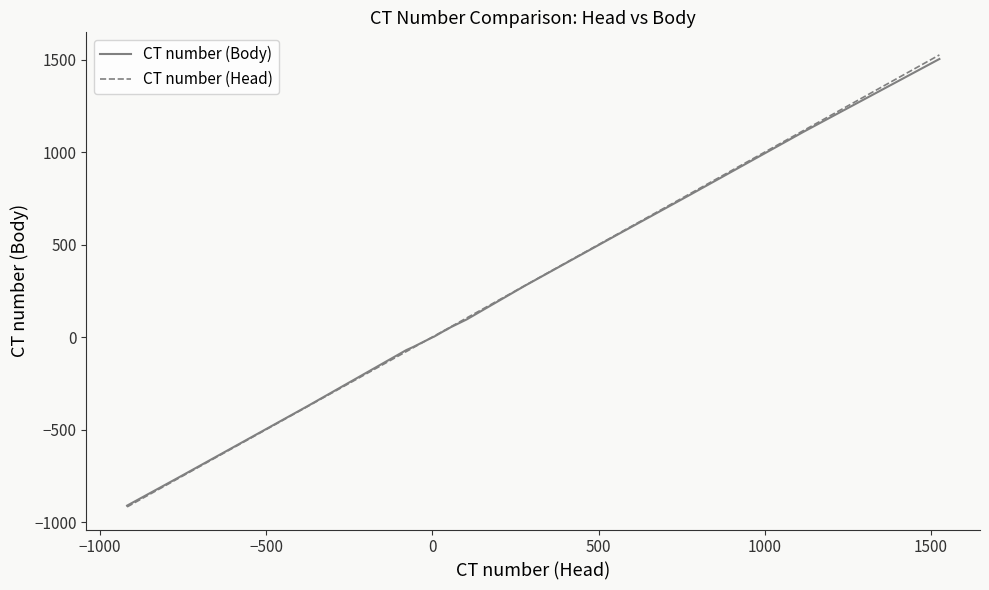

Which series has the largest range (max minus min)?

CT number (Head)